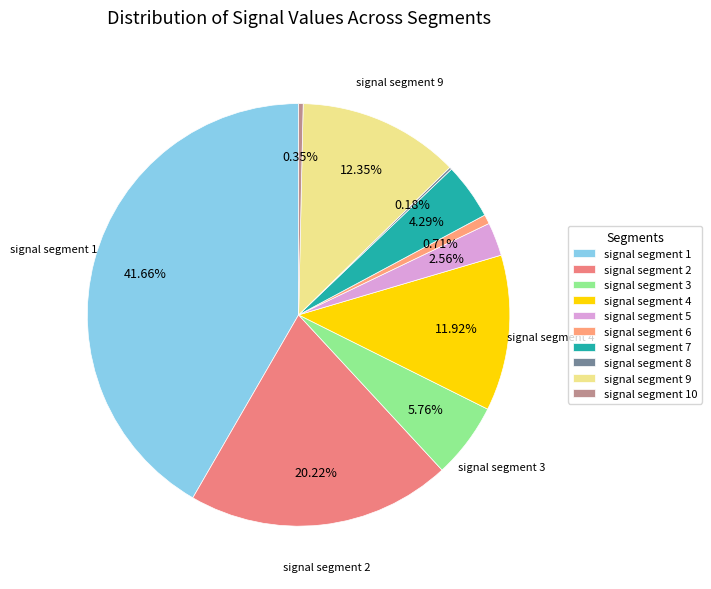

Between signal segment 4 and signal segment 7, which is larger?

signal segment 4